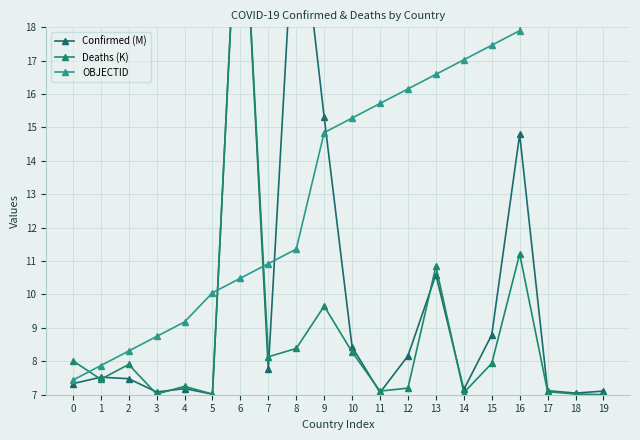

The value of Deaths (K) at 12 is 3.8. True or false?

False